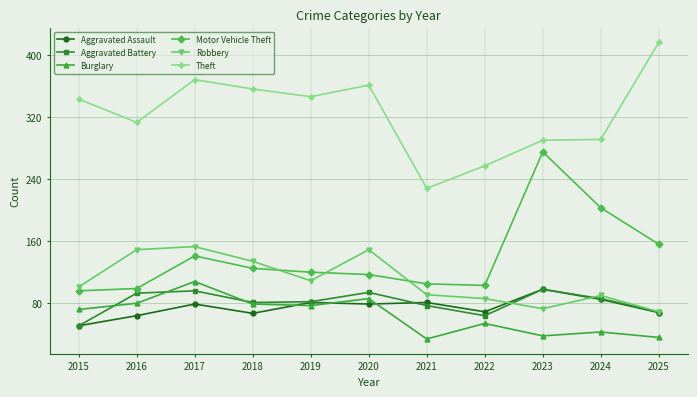

After their last crossing, which series has the higher values: Motor Vehicle Theft or Robbery?

Motor Vehicle Theft